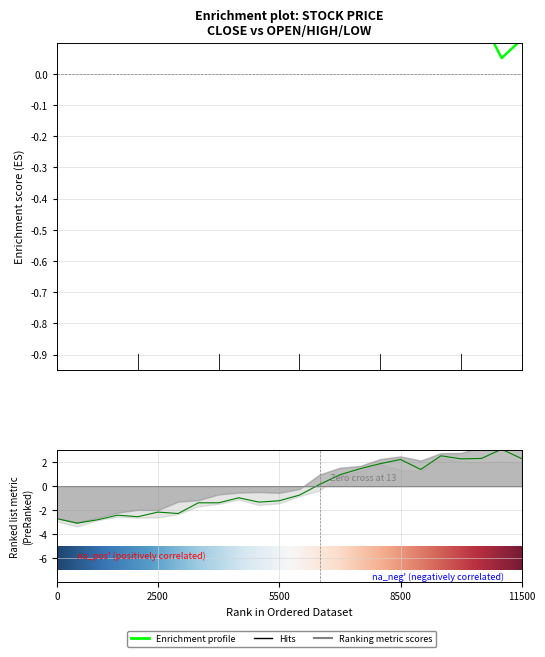

True or false: close has a value of 0.2 at 8500.

False